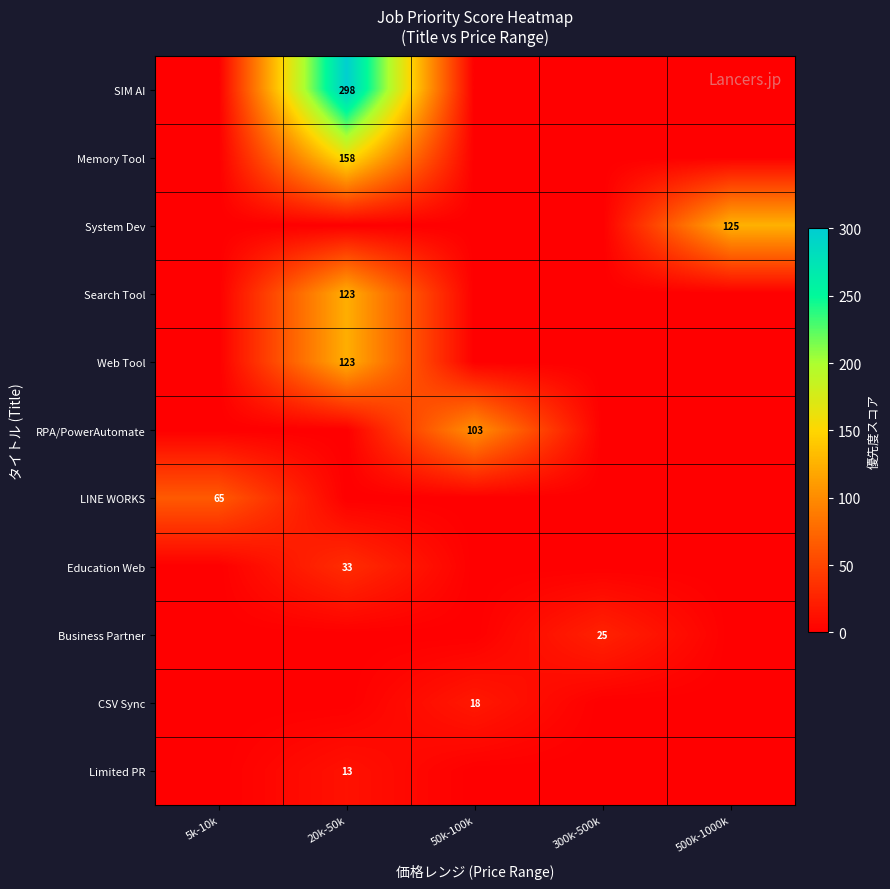

At which category does the chart reach its peak across all series?

20k-50k